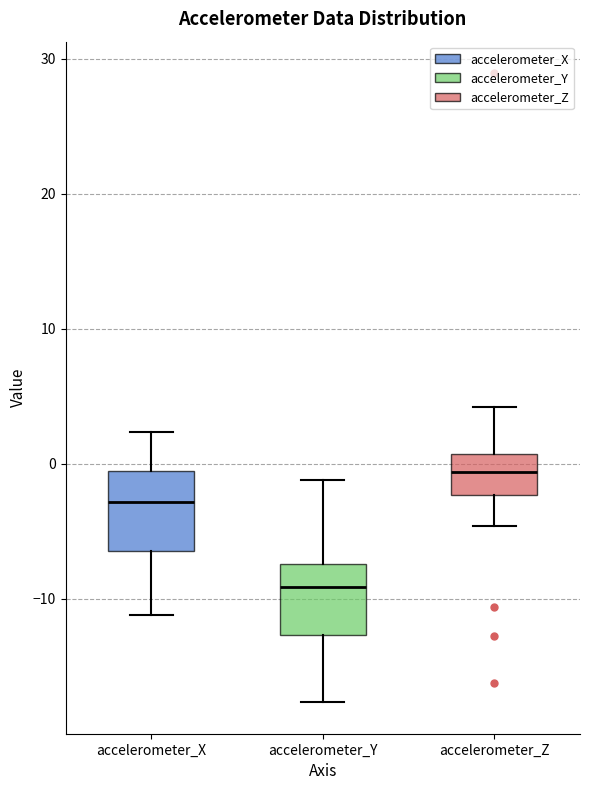

Reading left to right, read every box against the y-axis: the position of its median line, the range the box covers, and the ends of its whiskers. The values are not printed on the chart, so give them approximately, as read against the axis.

accelerometer_X: median -3, box -6 to -1, whiskers -11 to 2
accelerometer_Y: median -9, box -13 to -7, whiskers -18 to -1
accelerometer_Z: median -1, box -2 to 1, whiskers -5 to 4